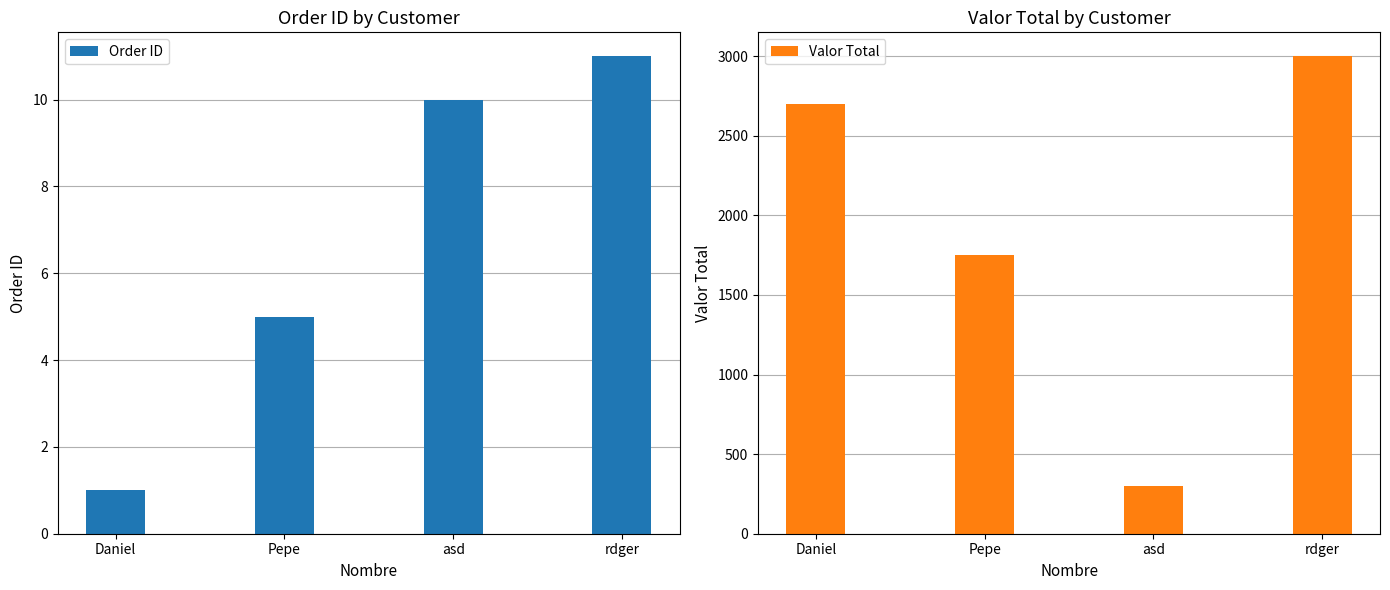

At which category is the sum across all series the highest?

rdger